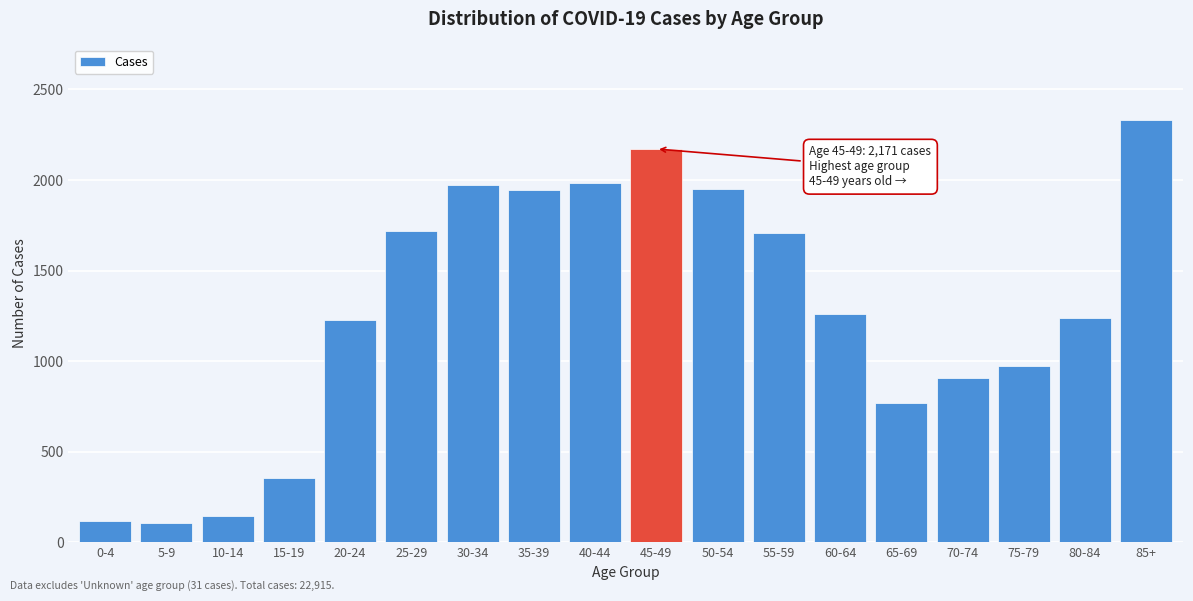

What is the ratio of the value at 55-59 to the value at 75-79?

1.8